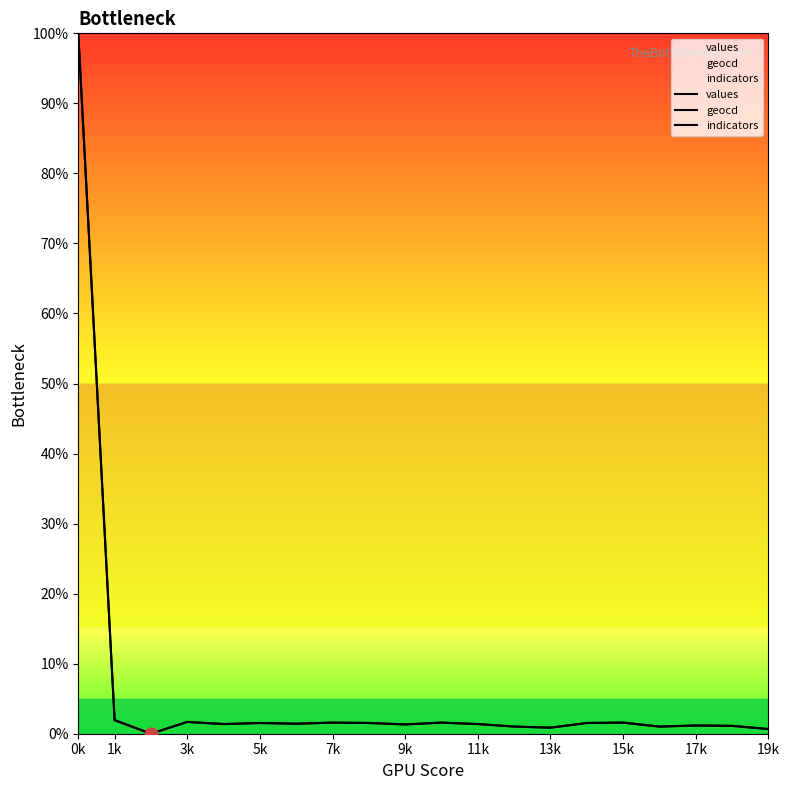

Which series reaches the maximum Y coordinate?

values